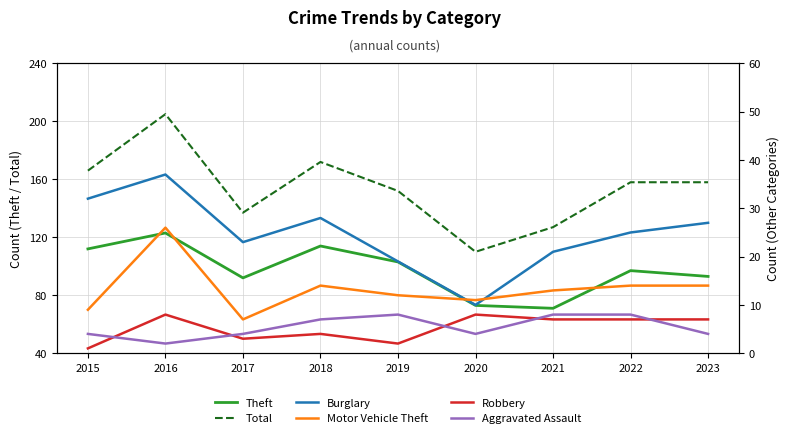

At which label does Total reach its peak?

2016